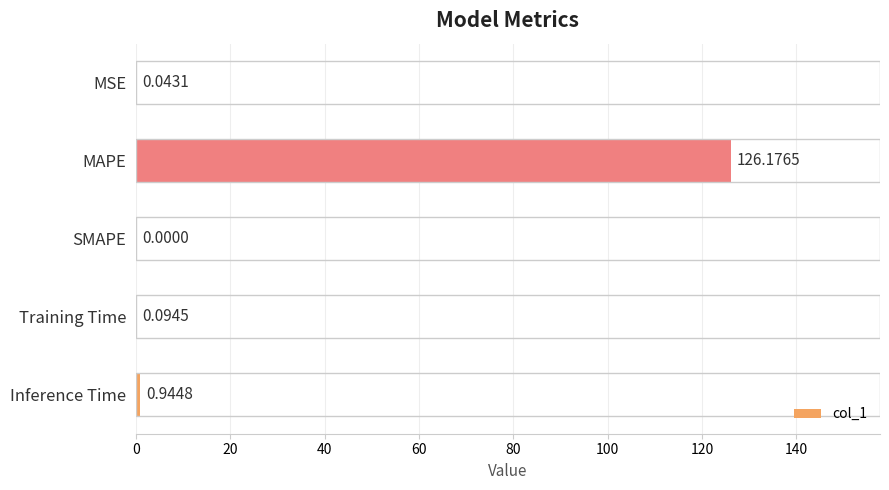

What is the sum of all values?

127.3